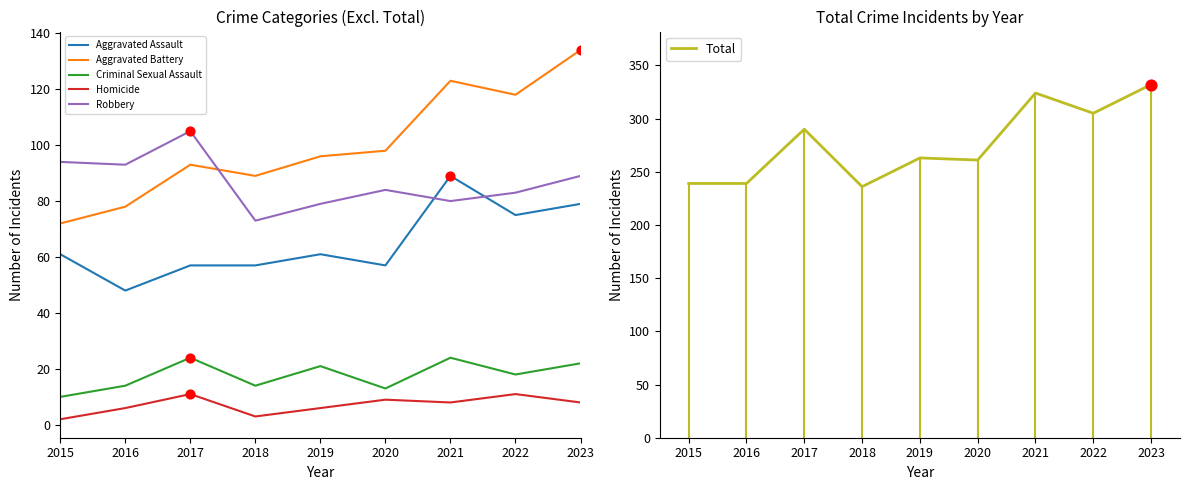

Which series has the widest spread of Y values?

Total